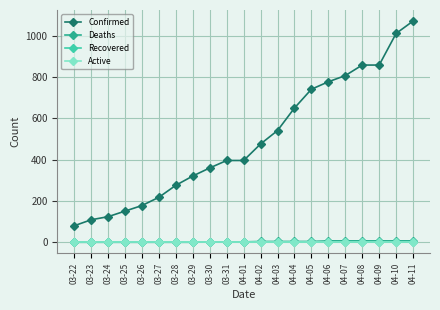

Does the chart have visible grid lines?

Yes